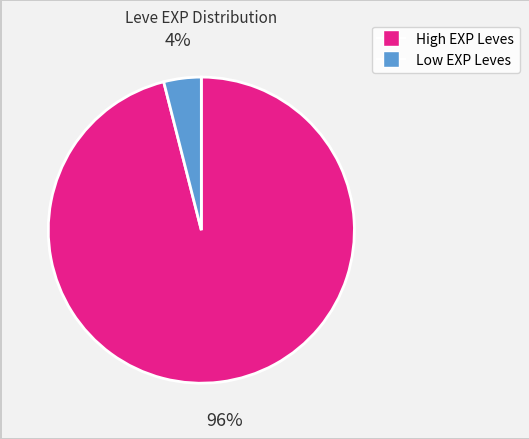

Is there any slice that represents more than half of the pie?

Yes